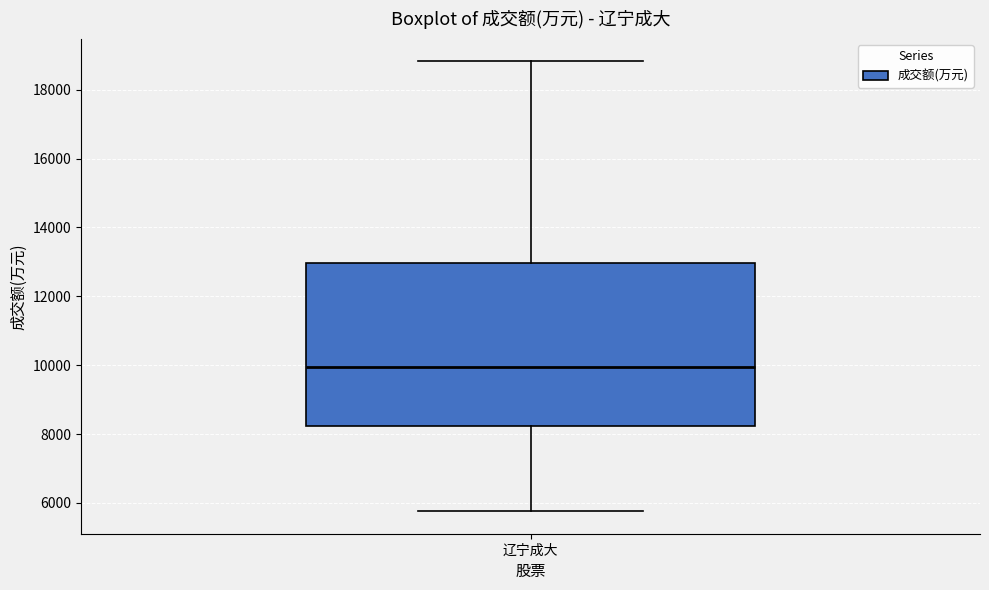

Transcribe this box plot: give where the median line is, the range the box spans, and where the two whiskers end, as read against the y-axis. The values are not printed on the chart, so give them approximately, as read against the axis.

median 10000, box 8200 to 13000, whiskers 5800 to 18800